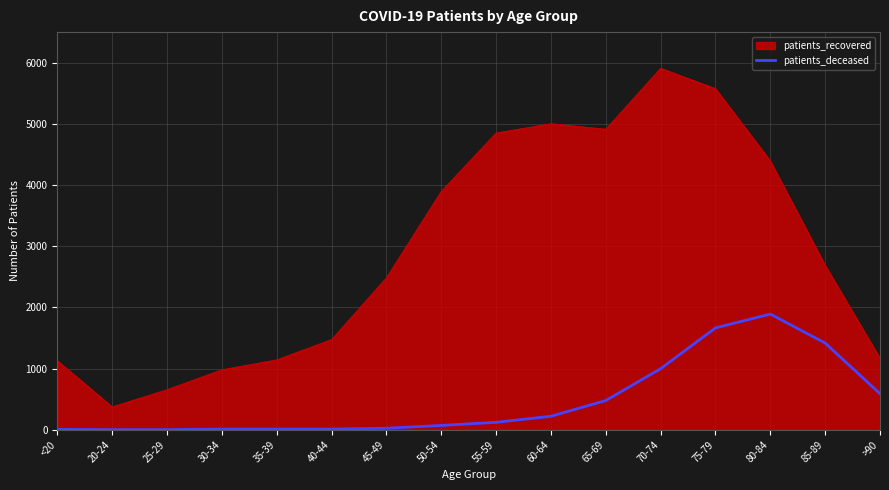

How many distinct data groups are displayed?

2